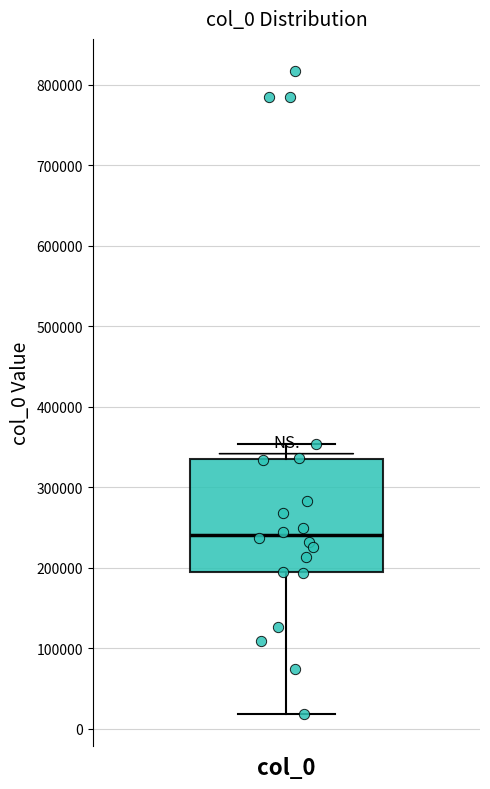

Read this box plot against the y-axis: the position of the median line, the range covered by the box, and the ends of both whiskers. The values are not printed on the chart, so give them approximately, as read against the axis.

median 240000, box 190000 to 340000, whiskers 20000 to 350000